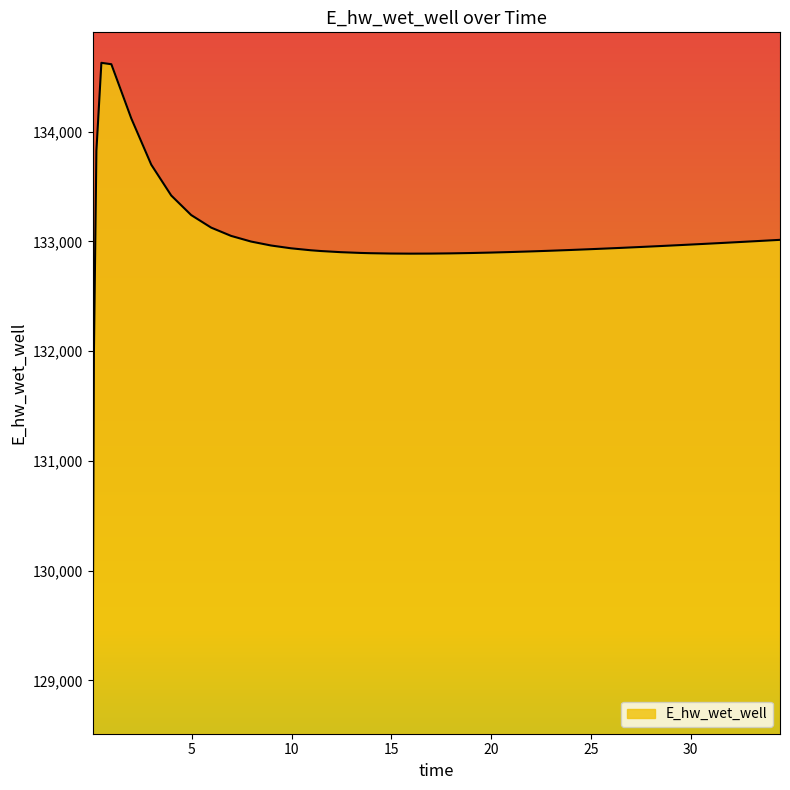

What is the difference between the maximum and minimum values?

5557.7